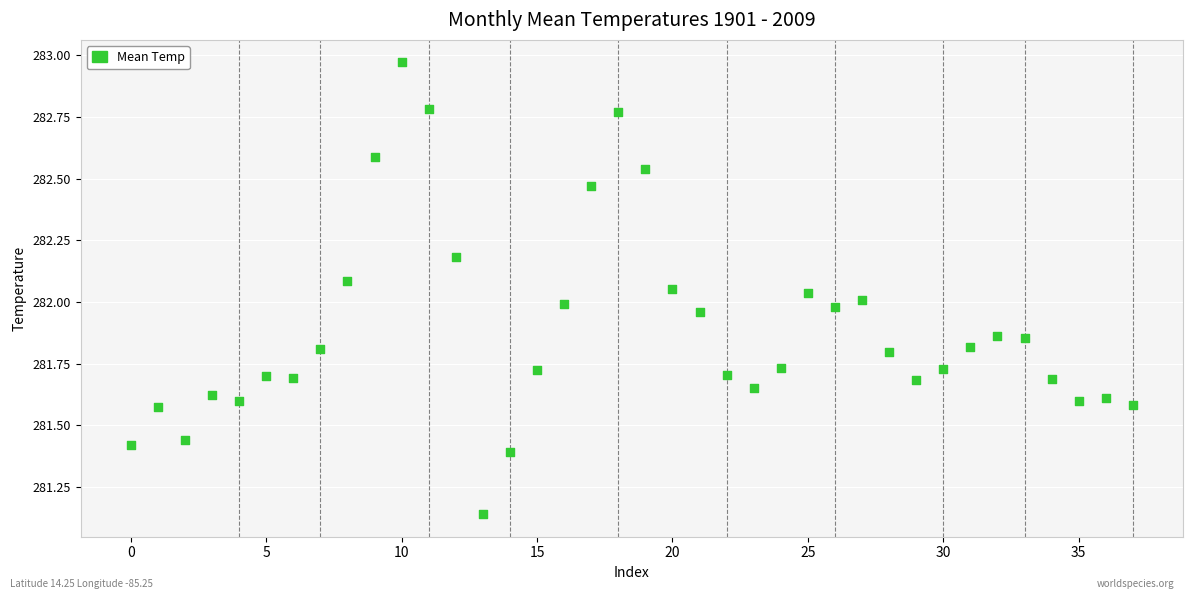

What is the range of Y values (max minus min)?

1.8